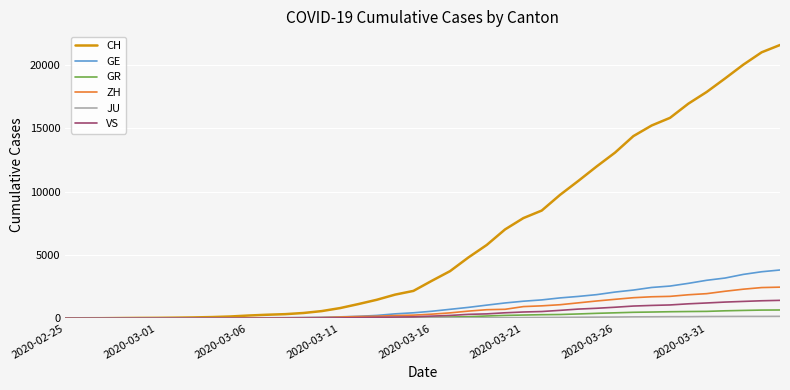

Which series has the largest total across all categories?

CH